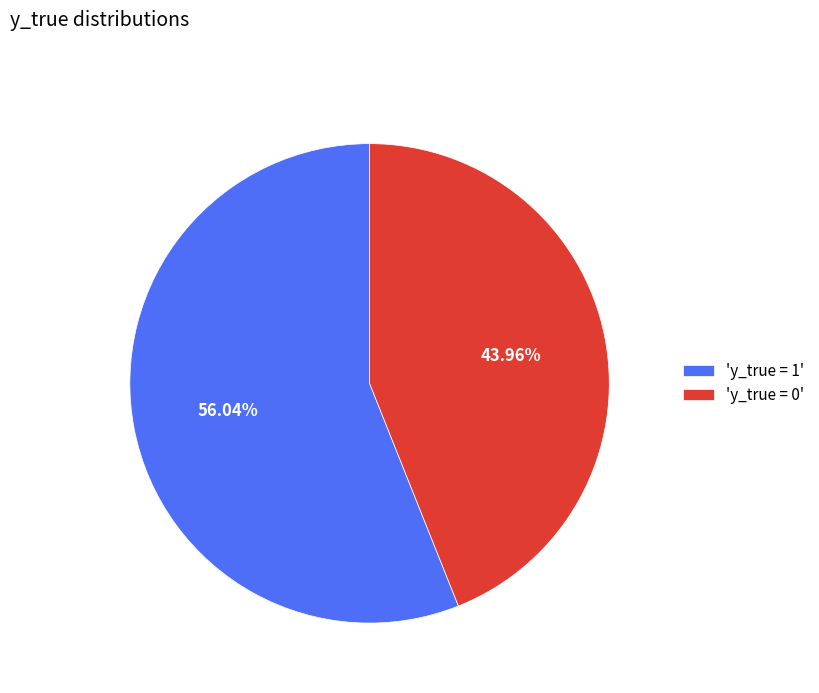

What is the smallest slice in the pie chart?

'y_true = 0'